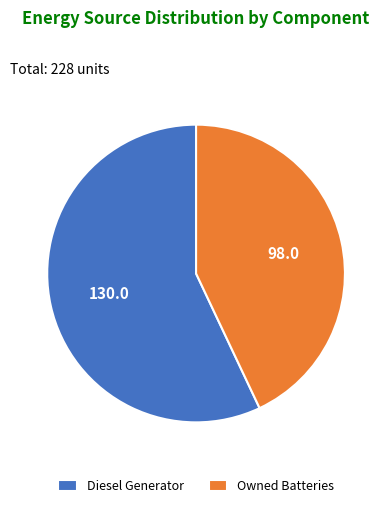

Which category accounts for the majority?

Diesel Generator